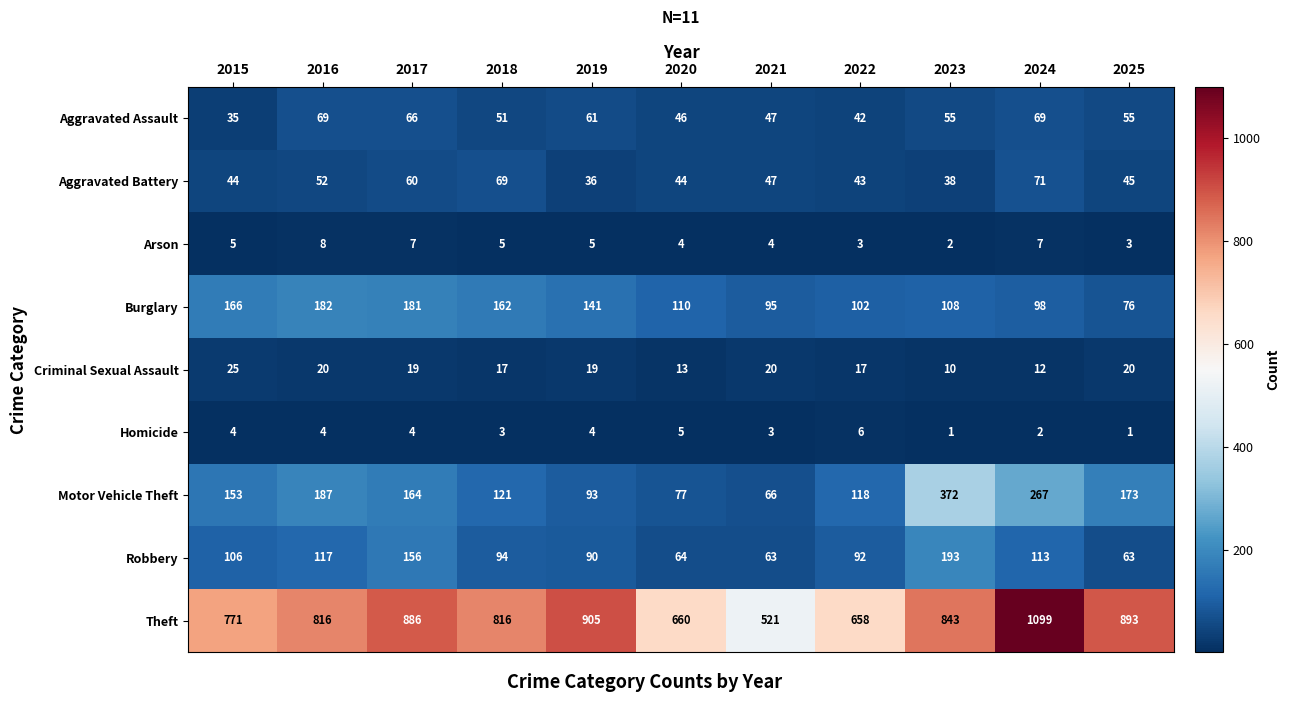

Which series has the largest range (max minus min)?

Theft